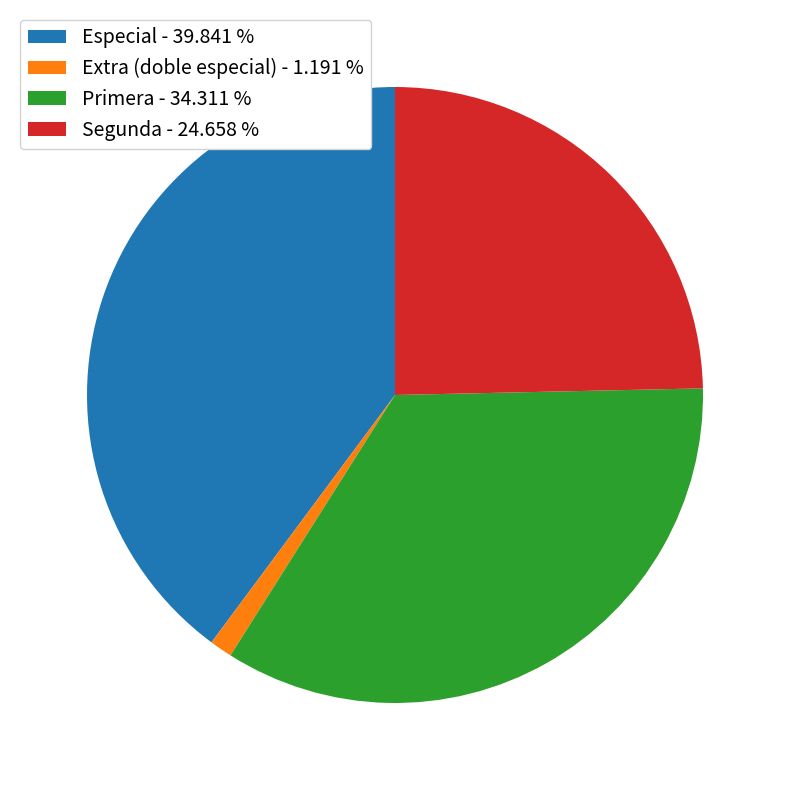

Does Segunda - 24.658 % represent more than half of the total?

No